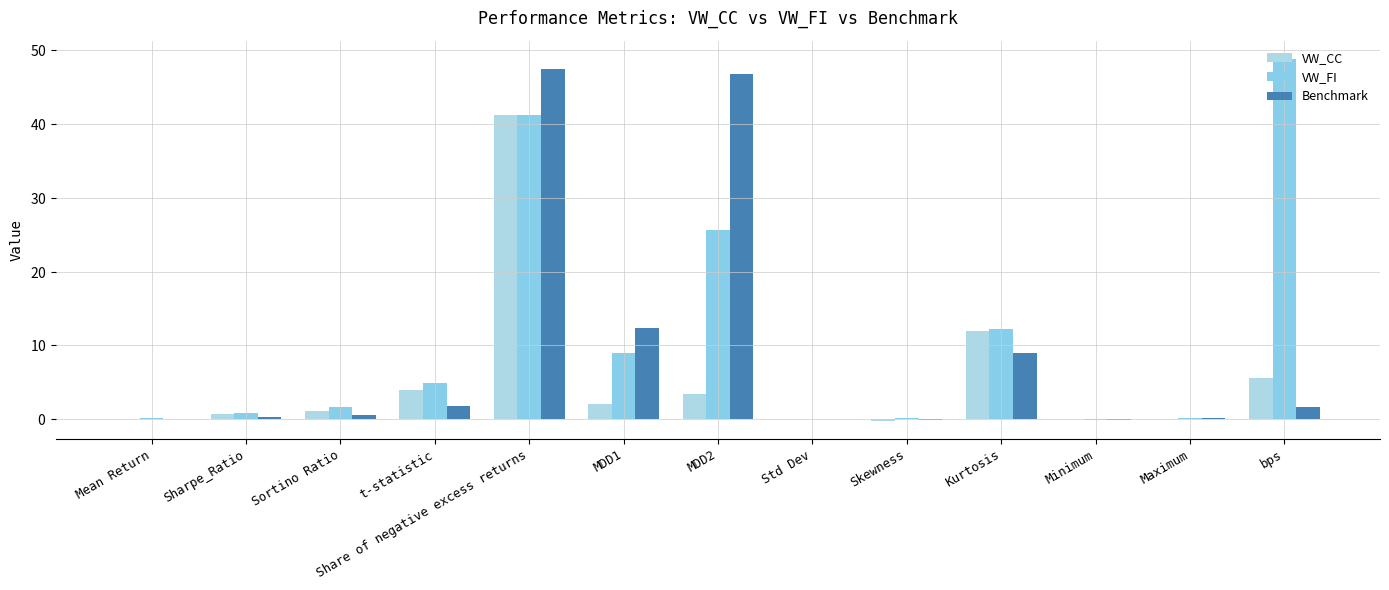

Is the value of VW_CC at Mean Return greater than the value of VW_FI at Kurtosis?

No